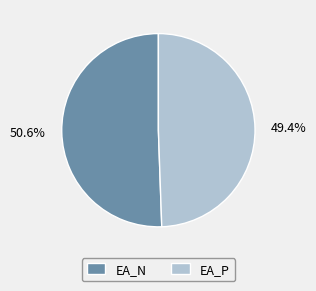

To the nearest percent, what is the difference between the largest and smallest slice percentages?

1%